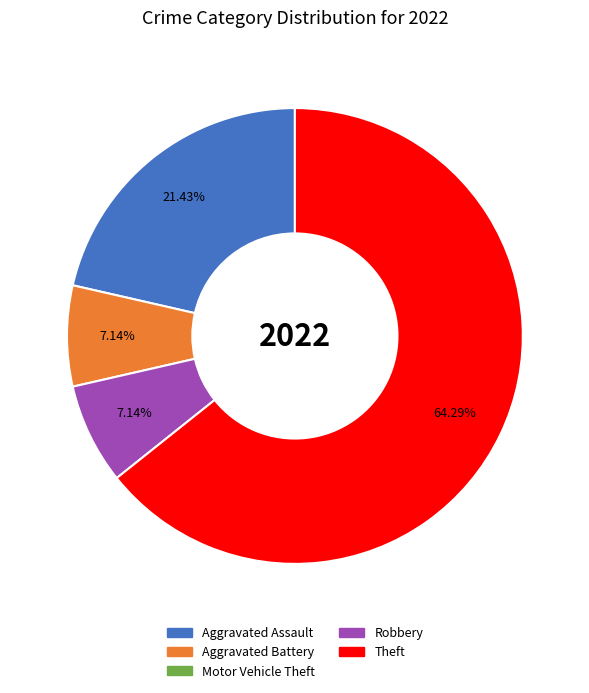

How many slices are in this pie chart?

4